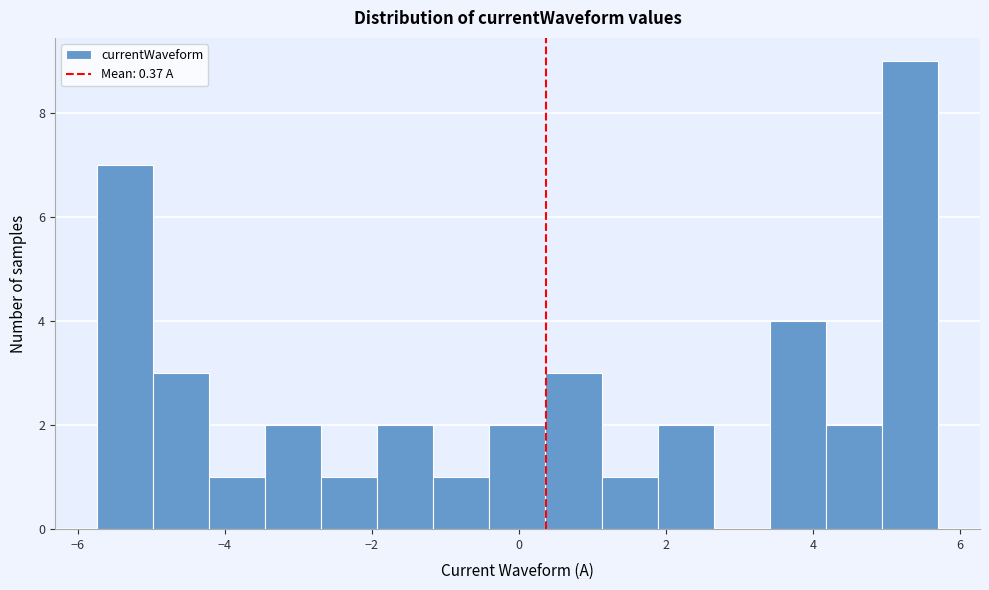

Read against the x-axis, roughly where is the centre of the tallest bar?

5.4